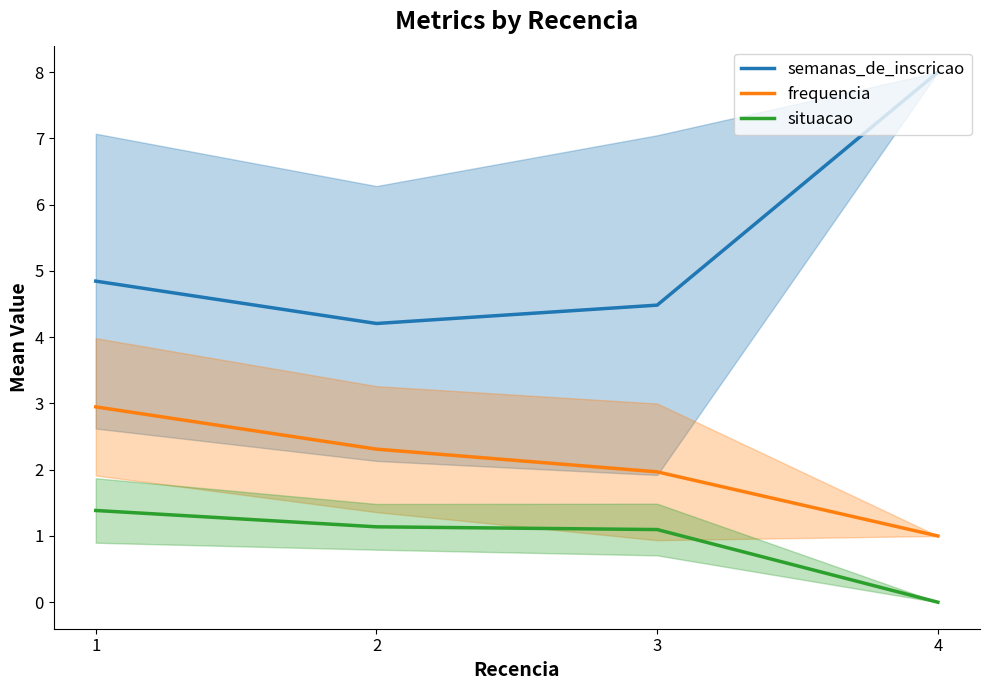

What is the lowest value of the semanas_de_inscricao series?

4.2